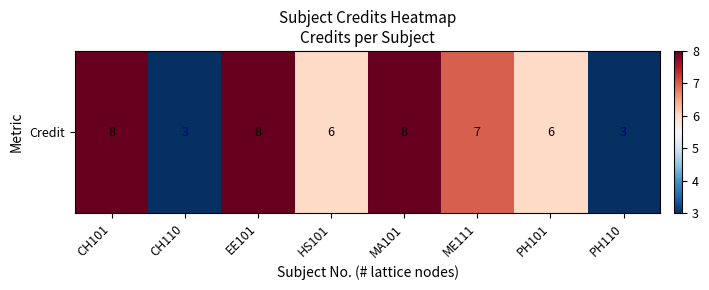

What is the minimum value shown in the chart?

3